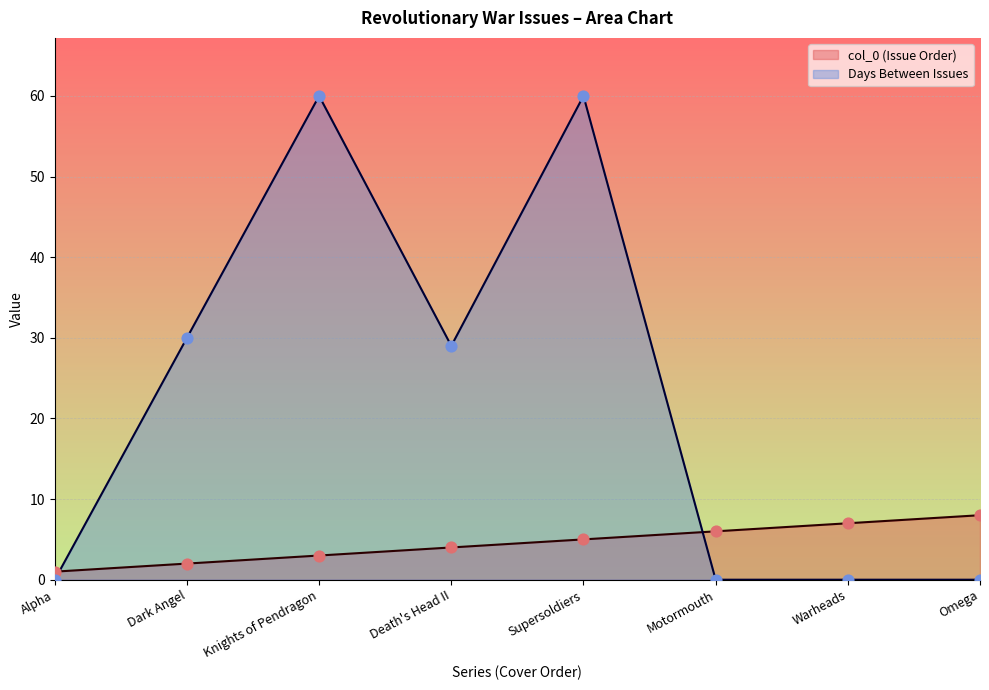

At how many categories does at least one series exceed 54?

2